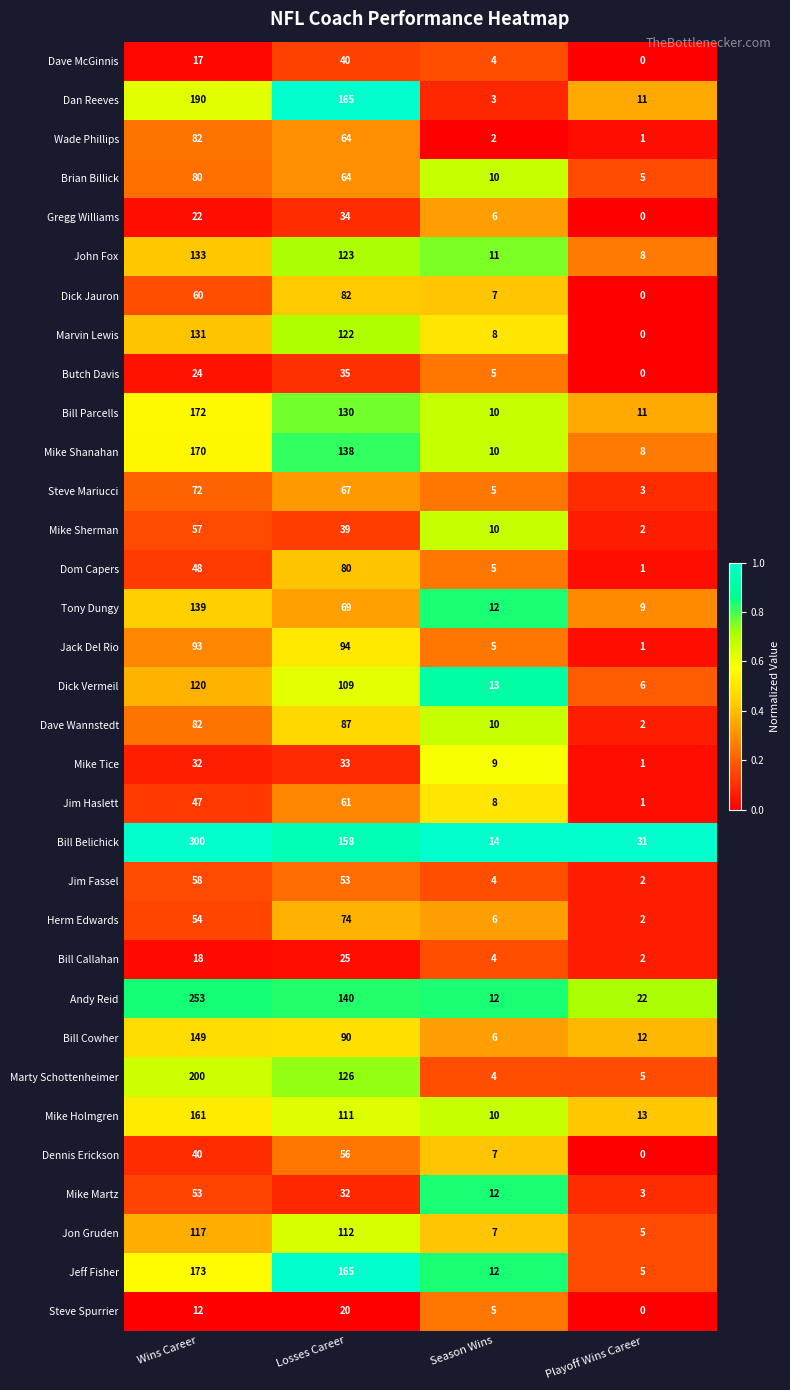

Read the Jon Gruden value at Wins Career, to the nearest 50.

100